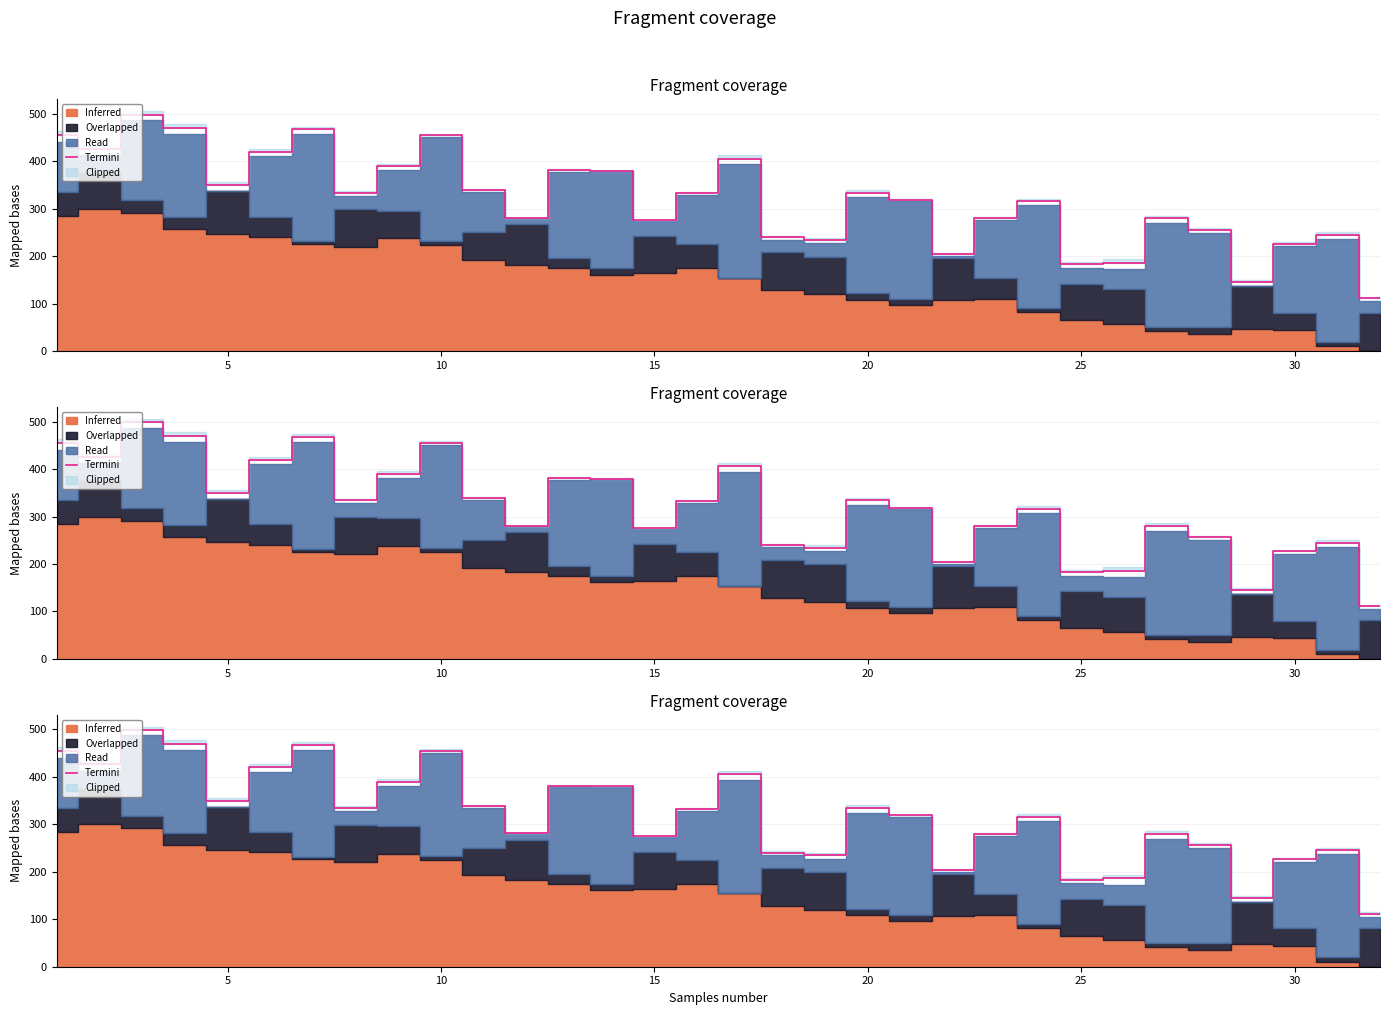

Count the number of values greater than 332.

16